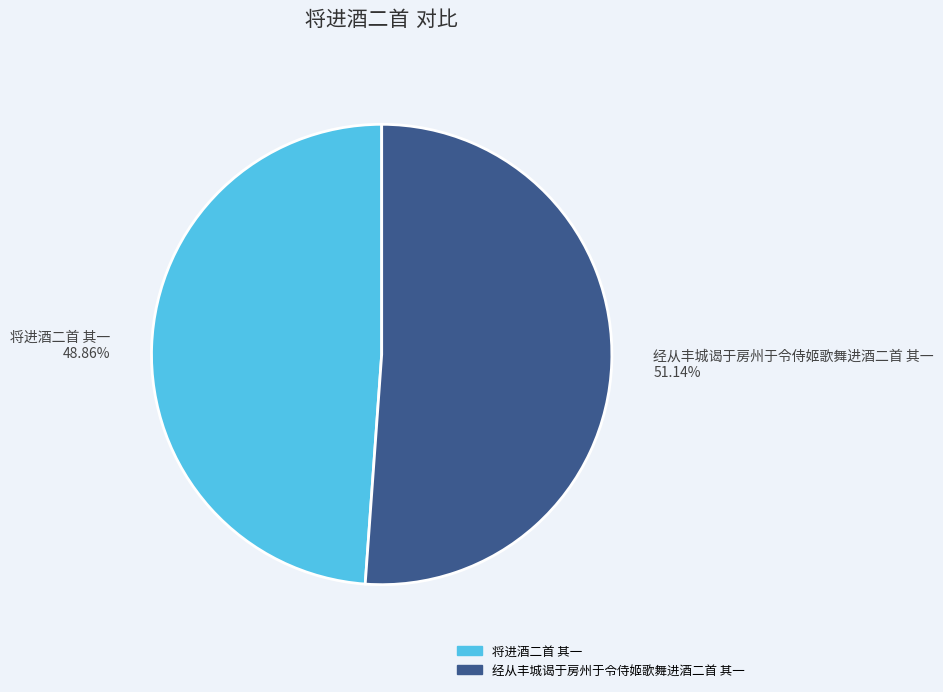

Is there any slice that represents more than half of the pie?

Yes